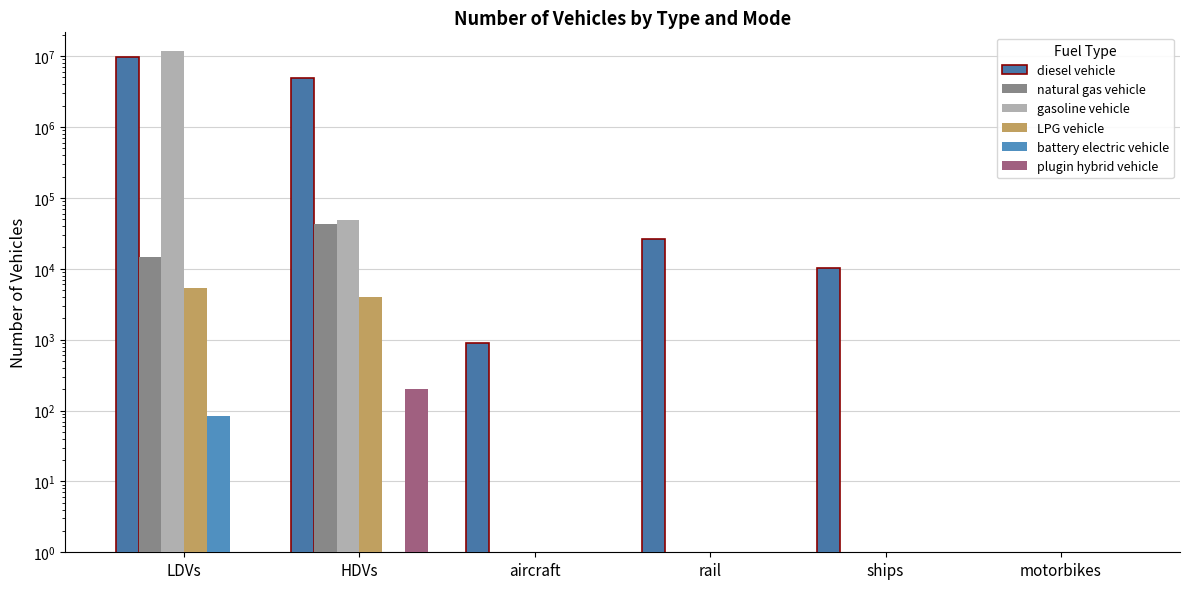

Is the value of diesel vehicle at rail greater than the value of battery electric vehicle at LDVs?

Yes